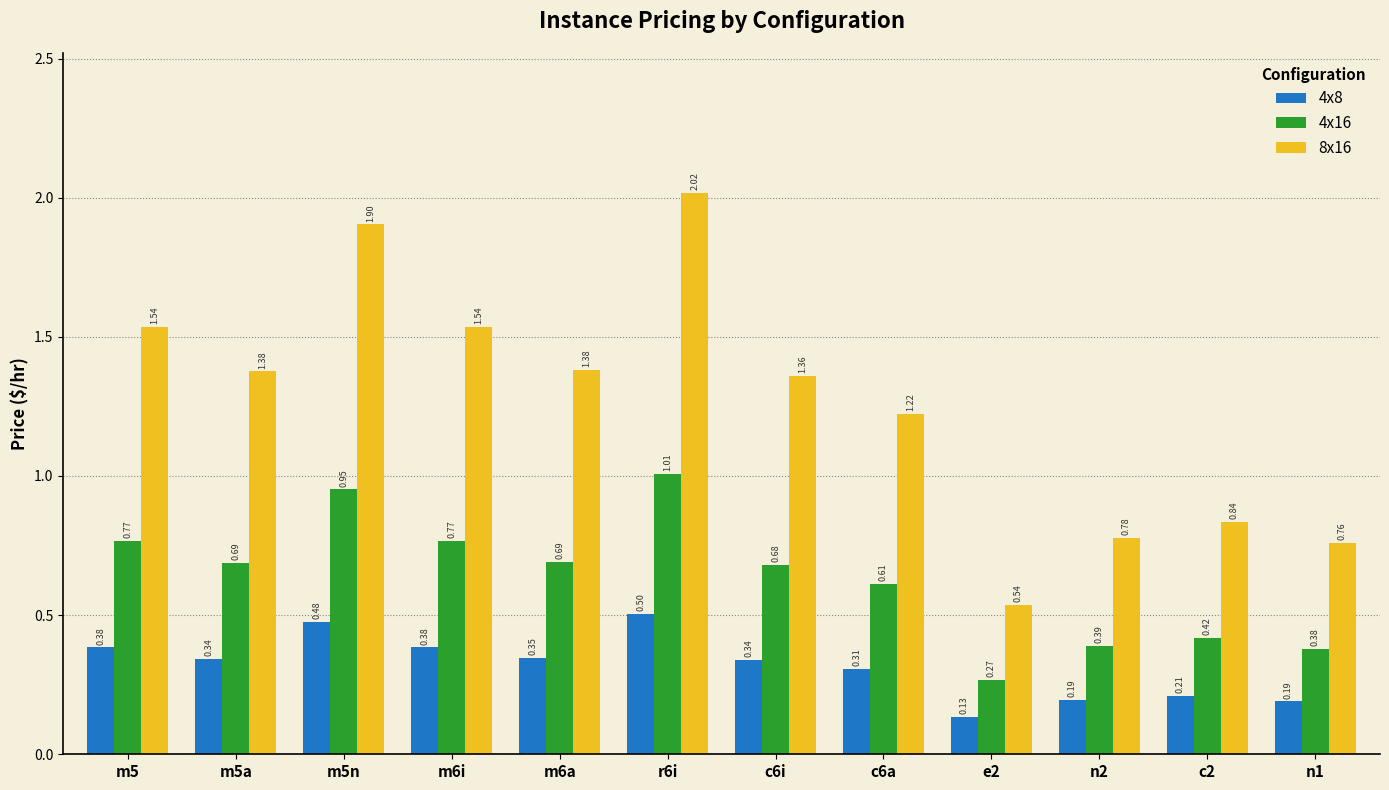

Which series has the largest range (max minus min)?

8x16